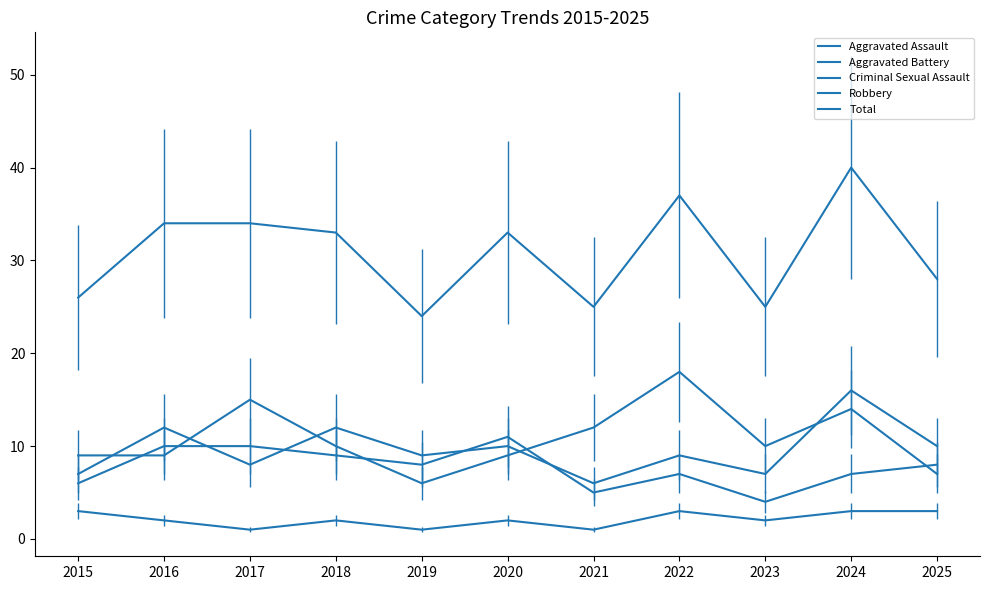

At which category does Aggravated Assault reach its first local valley?

2017